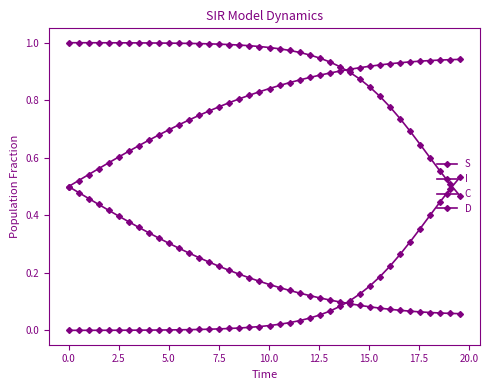

Reading left to right, transcribe all the data shown in this chart.

S: 1.0	1.0	1.0	1.0	1.0	1.0	1.0	1.0	1.0	1.0	1.0	1.0	1.0	1.0	1.0	1.0	1.0	1.0	1.0	1.0	1.0	1.0	1.0	1.0	1.0	0.9	0.9	0.9	0.9	0.9	0.8	0.8	0.8	0.7	0.7	0.6	0.6	0.6	0.5	0.5
I: 0.0	0.0	0.0	0.0	0.0	0.0	0.0	0.0	0.0	0.0	0.0	0.0	0.0	0.0	0.0	0.0	0.0	0.0	0.0	0.0	0.0	0.0	0.0	0.0	0.0	0.1	0.1	0.1	0.1	0.1	0.2	0.2	0.2	0.3	0.3	0.4	0.4	0.4	0.5	0.5
C: 0.5	0.5	0.5	0.4	0.4	0.4	0.4	0.4	0.3	0.3	0.3	0.3	0.3	0.3	0.2	0.2	0.2	0.2	0.2	0.2	0.2	0.1	0.1	0.1	0.1	0.1	0.1	0.1	0.1	0.1	0.1	0.1	0.1	0.1	0.1	0.1	0.1	0.1	0.1	0.1
D: 0.5	0.5	0.5	0.6	0.6	0.6	0.6	0.6	0.7	0.7	0.7	0.7	0.7	0.7	0.8	0.8	0.8	0.8	0.8	0.8	0.8	0.9	0.9	0.9	0.9	0.9	0.9	0.9	0.9	0.9	0.9	0.9	0.9	0.9	0.9	0.9	0.9	0.9	0.9	0.9